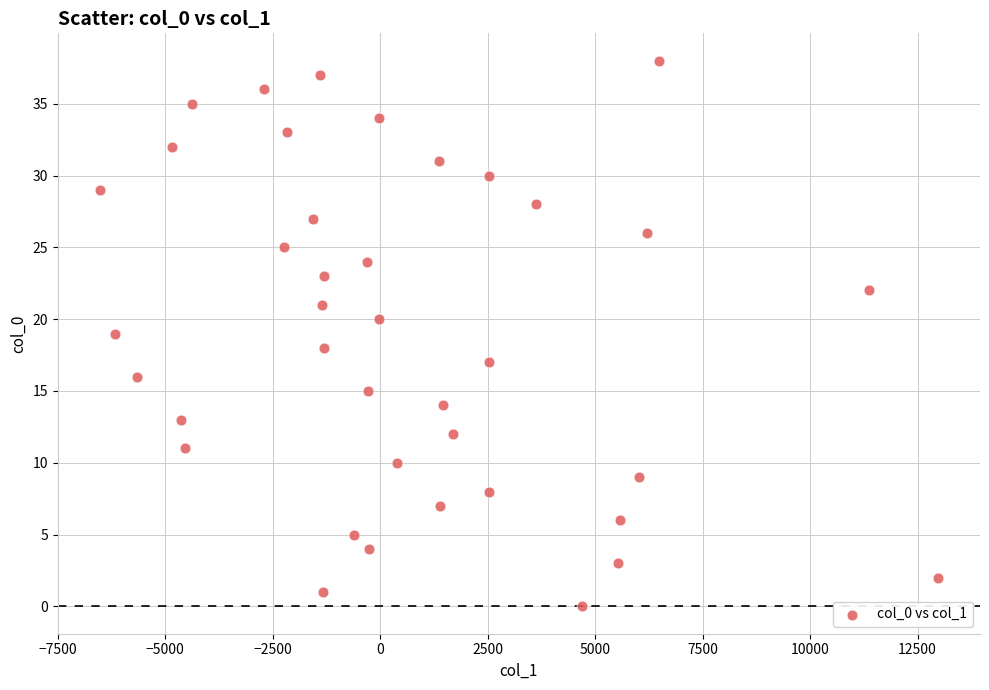

What is the range of Y values (max minus min)?

38